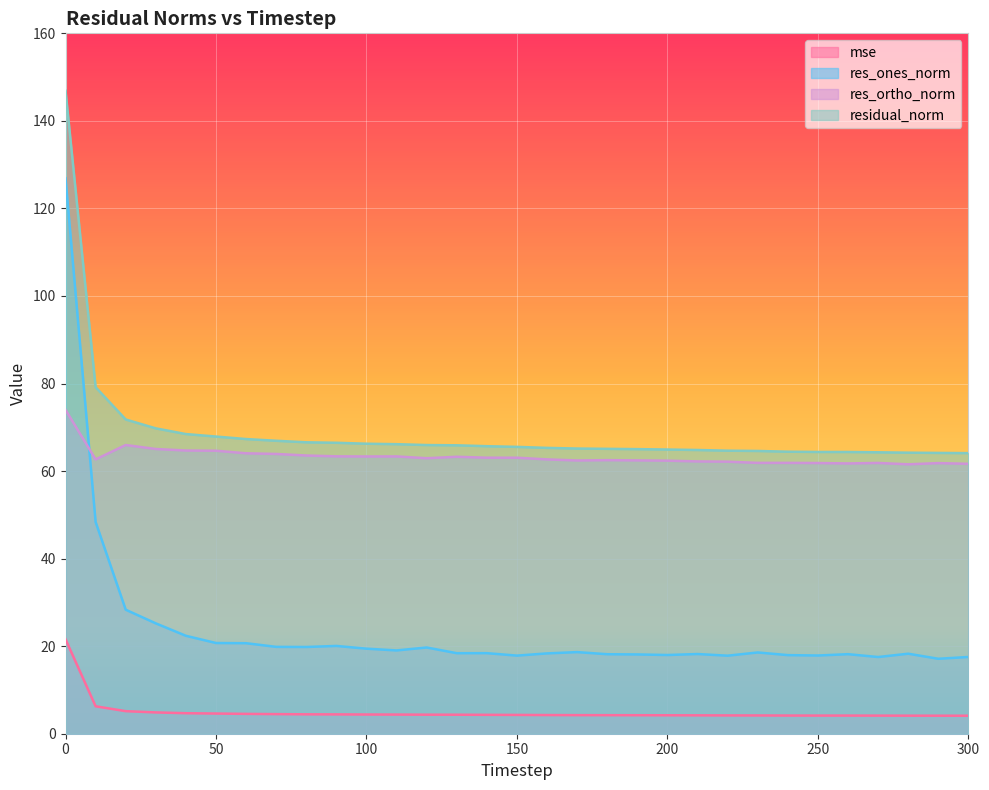

Reading right to left, transcribe all the data shown in this chart.

mse: 4.1	4.1	4.1	4.1	4.1	4.1	4.2	4.2	4.2	4.2	4.2	4.2	4.2	4.2	4.3	4.3	4.3	4.3	4.3	4.4	4.4	4.4	4.4	4.5	4.5	4.6	4.7	4.9	5.2	6.3	21.6
res_ones_norm: 17.5	17.1	18.3	17.5	18.2	17.9	18.0	18.6	17.8	18.2	18.0	18.1	18.2	18.6	18.3	17.8	18.4	18.4	19.7	19.0	19.4	20.1	19.8	19.8	20.7	20.7	22.4	25.2	28.3	48.4	126.9
res_ortho_norm: 61.7	61.8	61.5	61.9	61.7	61.8	61.9	61.9	62.1	62.2	62.4	62.4	62.5	62.4	62.7	63.1	63.1	63.3	62.9	63.3	63.3	63.4	63.6	63.9	64.1	64.6	64.7	65.0	66.0	62.7	74.0
residual_norm: 64.1	64.1	64.2	64.3	64.4	64.4	64.4	64.6	64.7	64.8	64.9	65.0	65.1	65.1	65.3	65.5	65.7	65.9	65.9	66.1	66.3	66.5	66.6	66.9	67.3	67.9	68.5	69.8	71.8	79.2	146.9